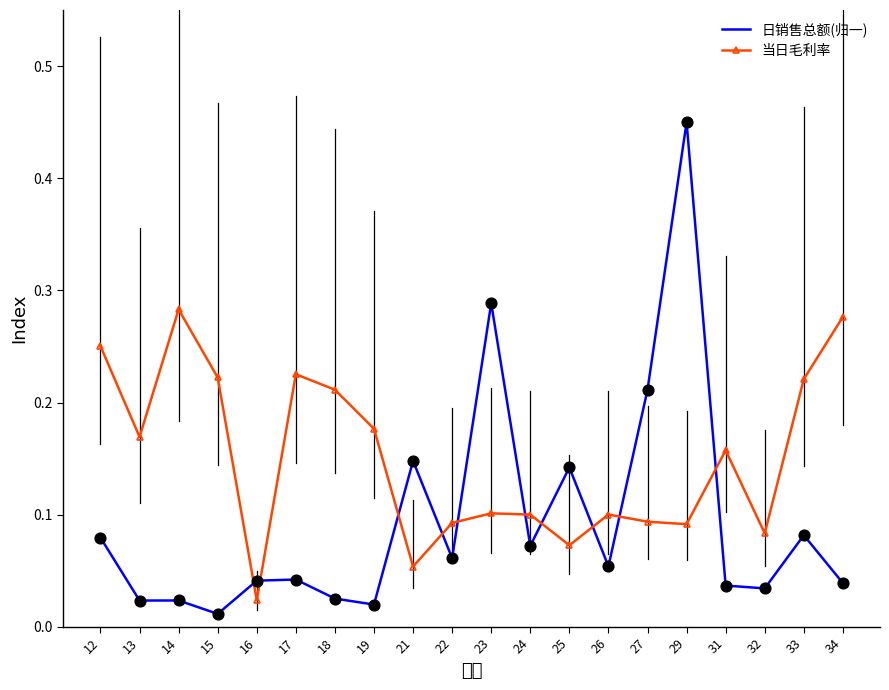

Which series has the widest spread of values?

日销售总额(归一)